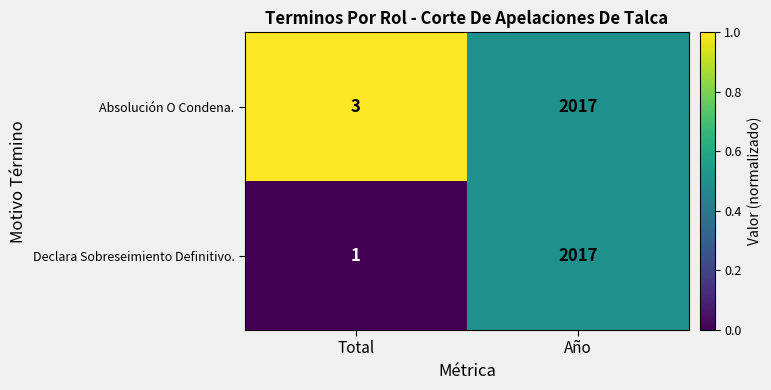

True or false: Absolución O Condena. has a value of 3 at Total.

True